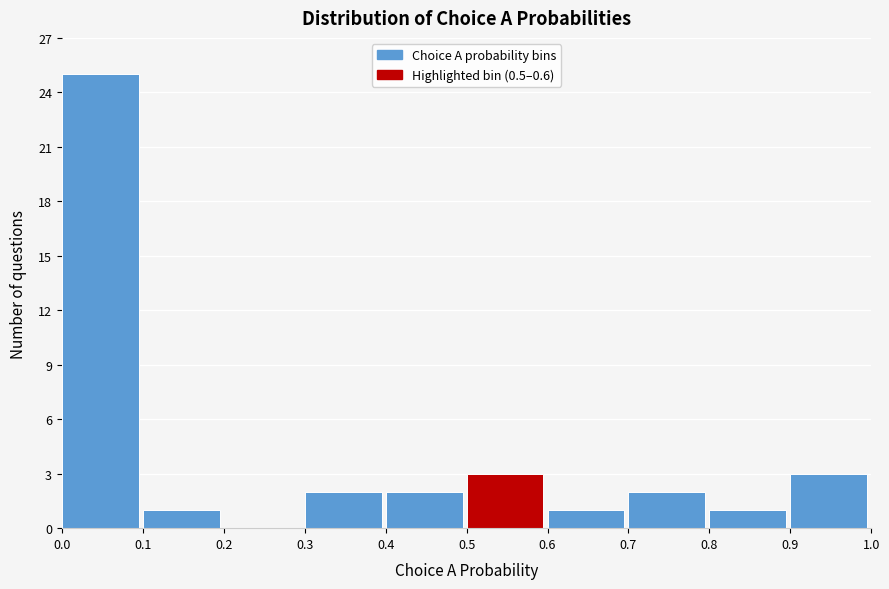

How tall is the bar that spans 0.7 to 0.8 on the x-axis? The values are not printed on the chart, so give them approximately, as read against the axis.

2